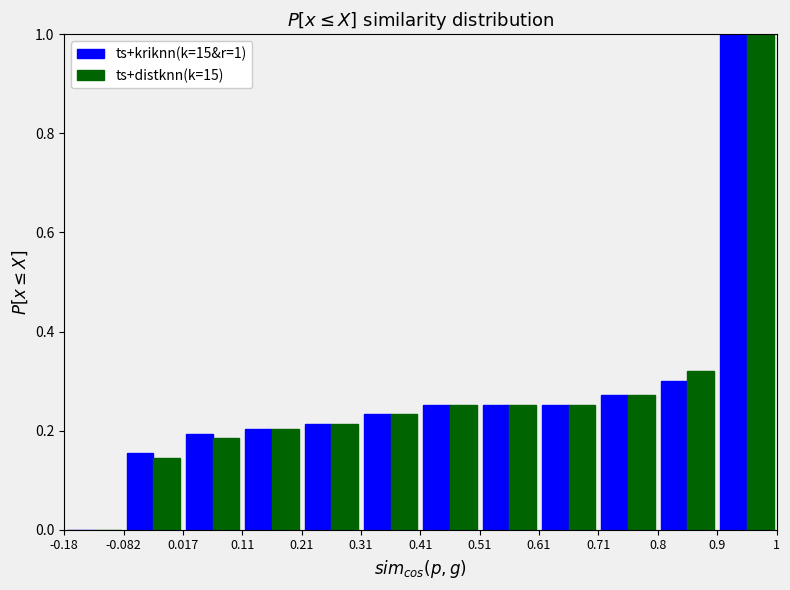

In the ts+kriknn(k=15&r=1) series, which range on the x-axis has the tallest bar?

0.9 to 1